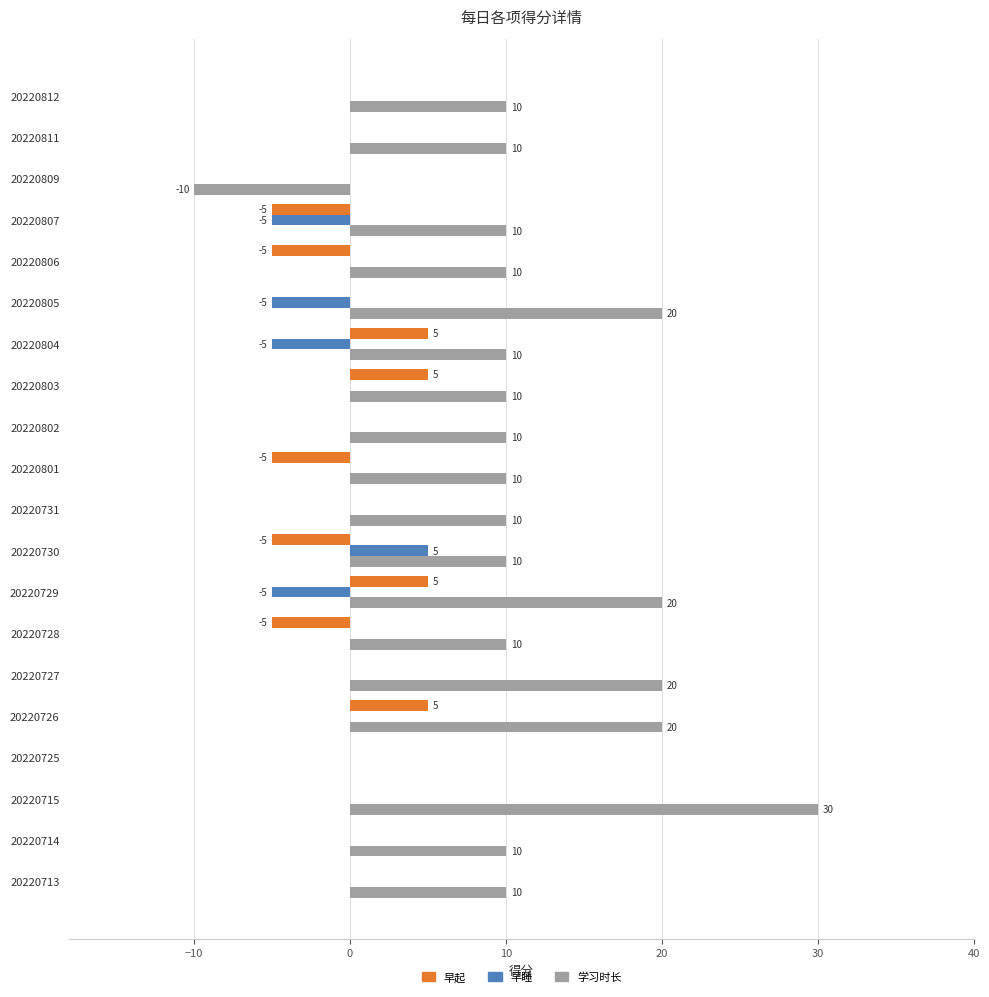

What is the maximum value for 早起?

5